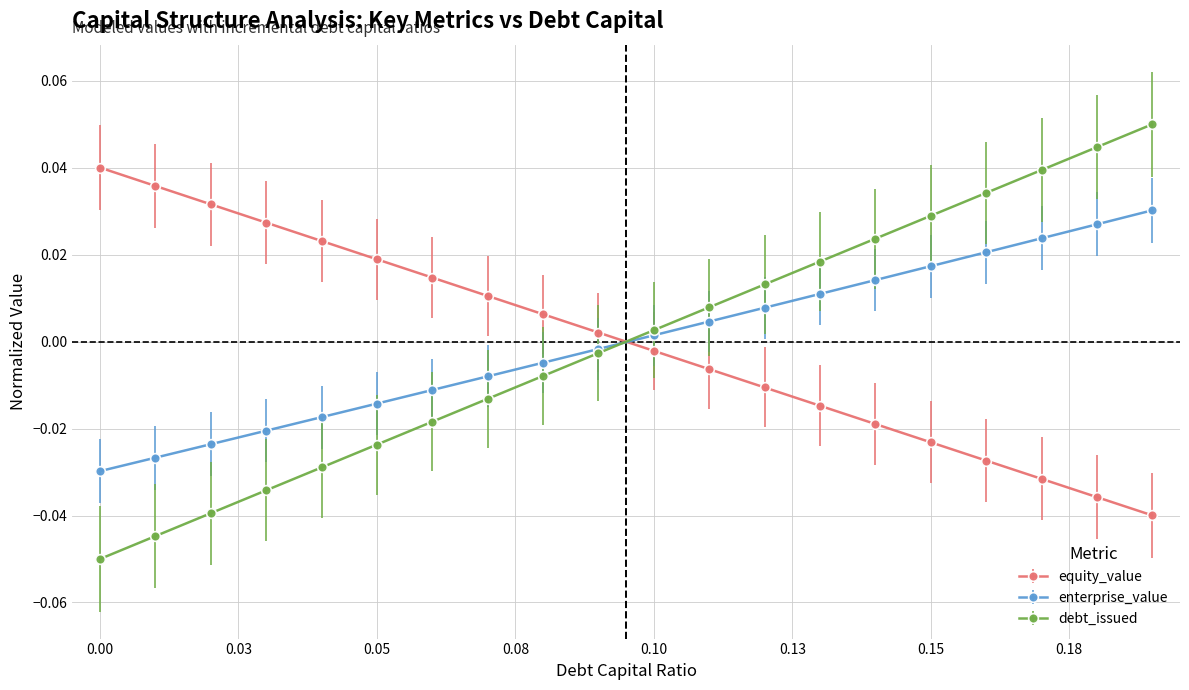

List the series in order of their peak value, lowest first.

enterprise_value, equity_value, debt_issued